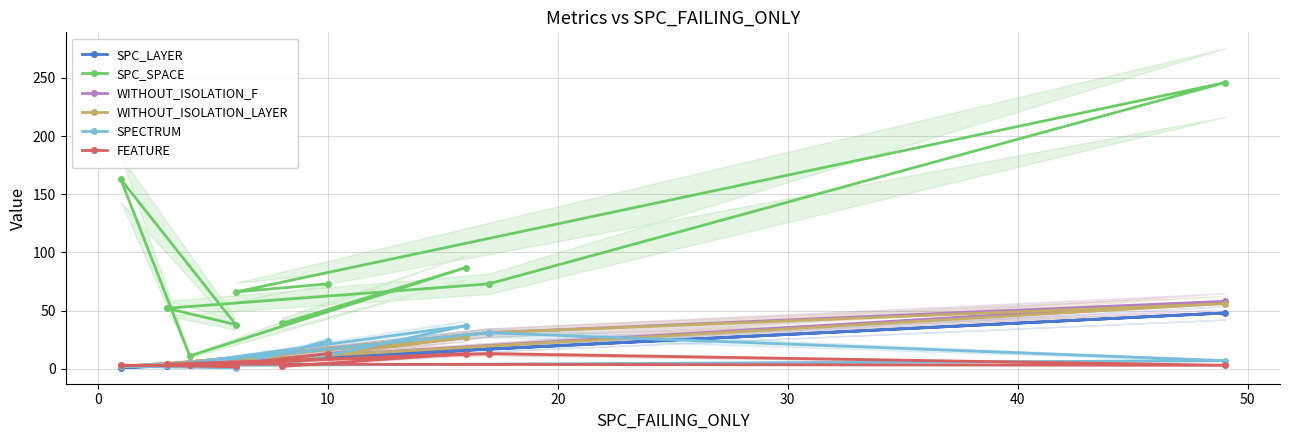

The FEATURE series shows 22 at 10. True or false?

False